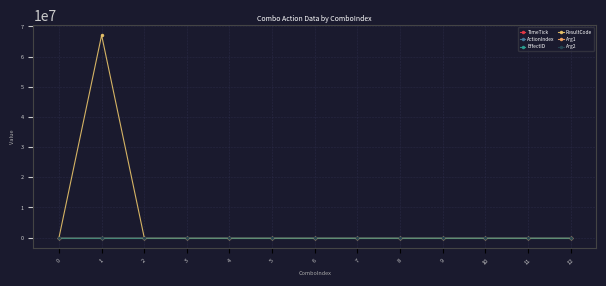

True or false: Arg2 and ActionIndex intersect in this chart.

False